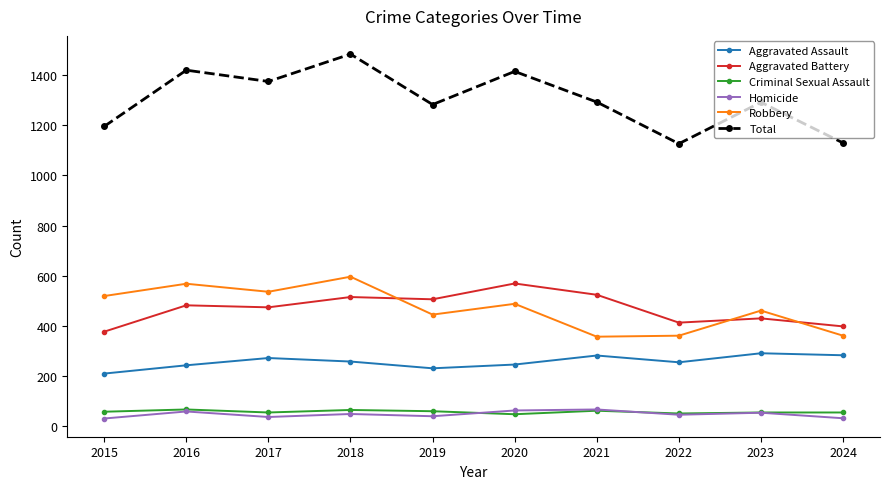

At which category does Total reach its first local peak?

2016